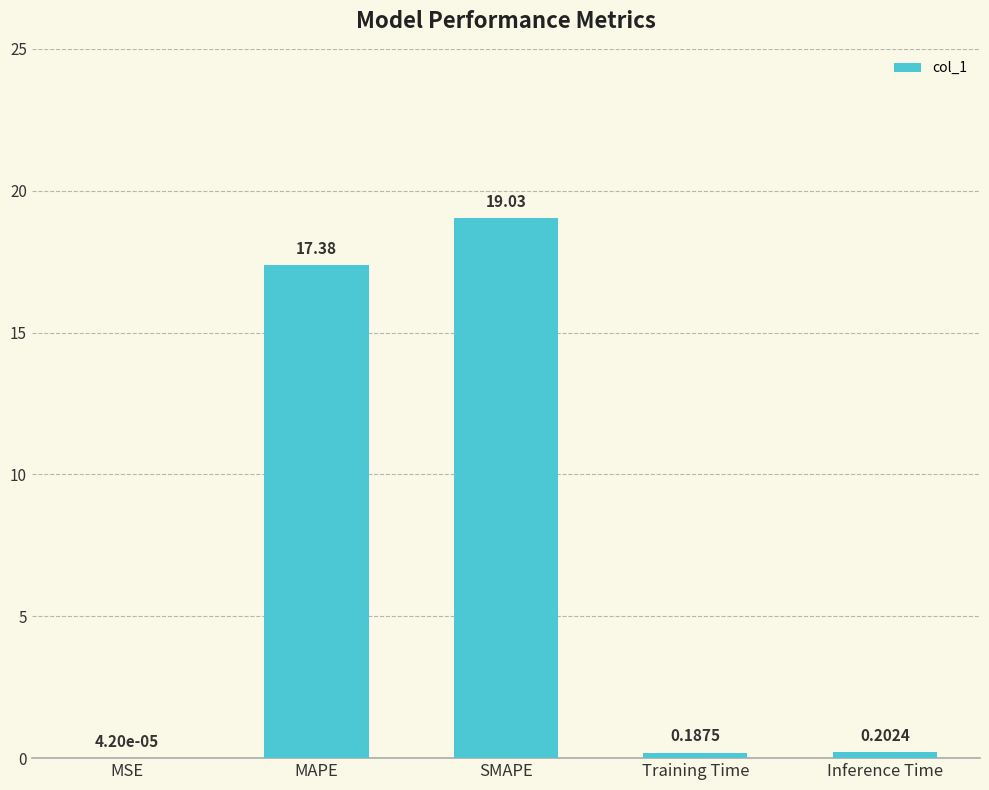

What is the ratio of the value at MAPE to the value at SMAPE?

0.9